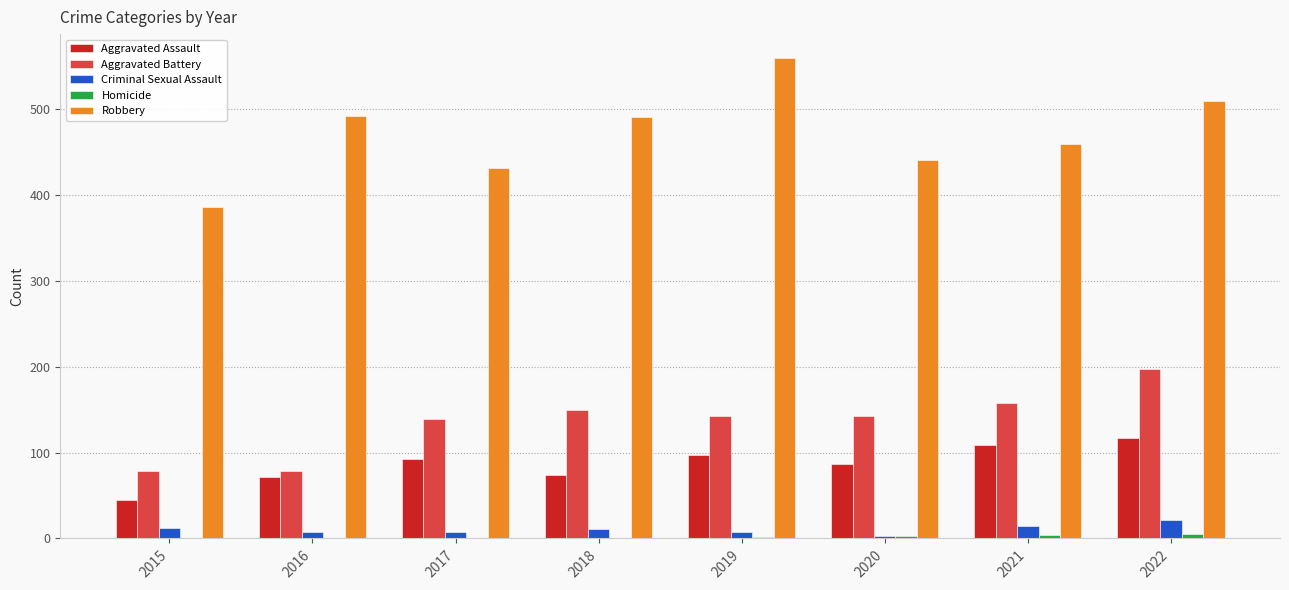

Which series has the largest range (max minus min)?

Robbery